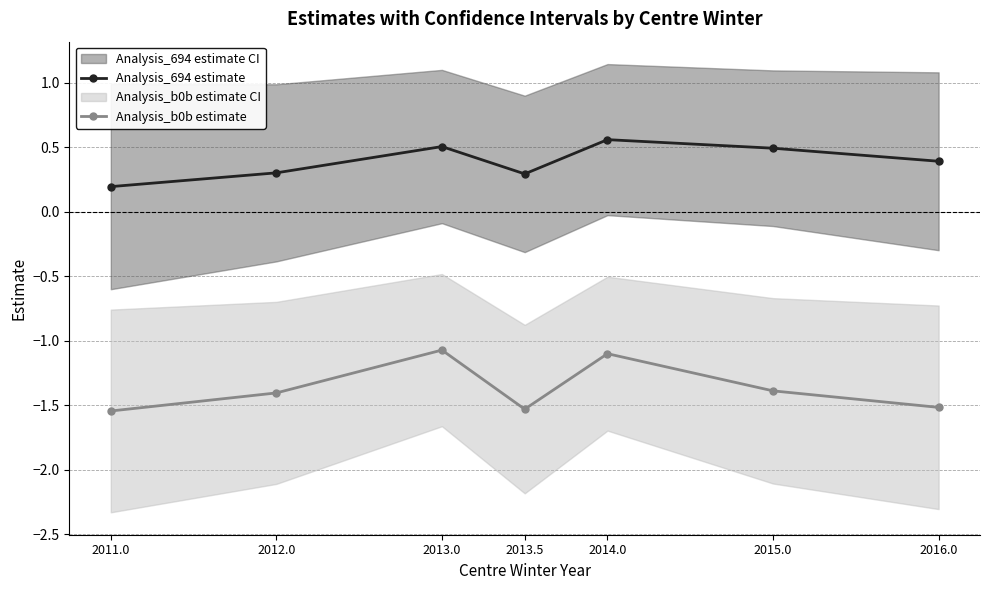

What is the smallest value displayed?

-1.5